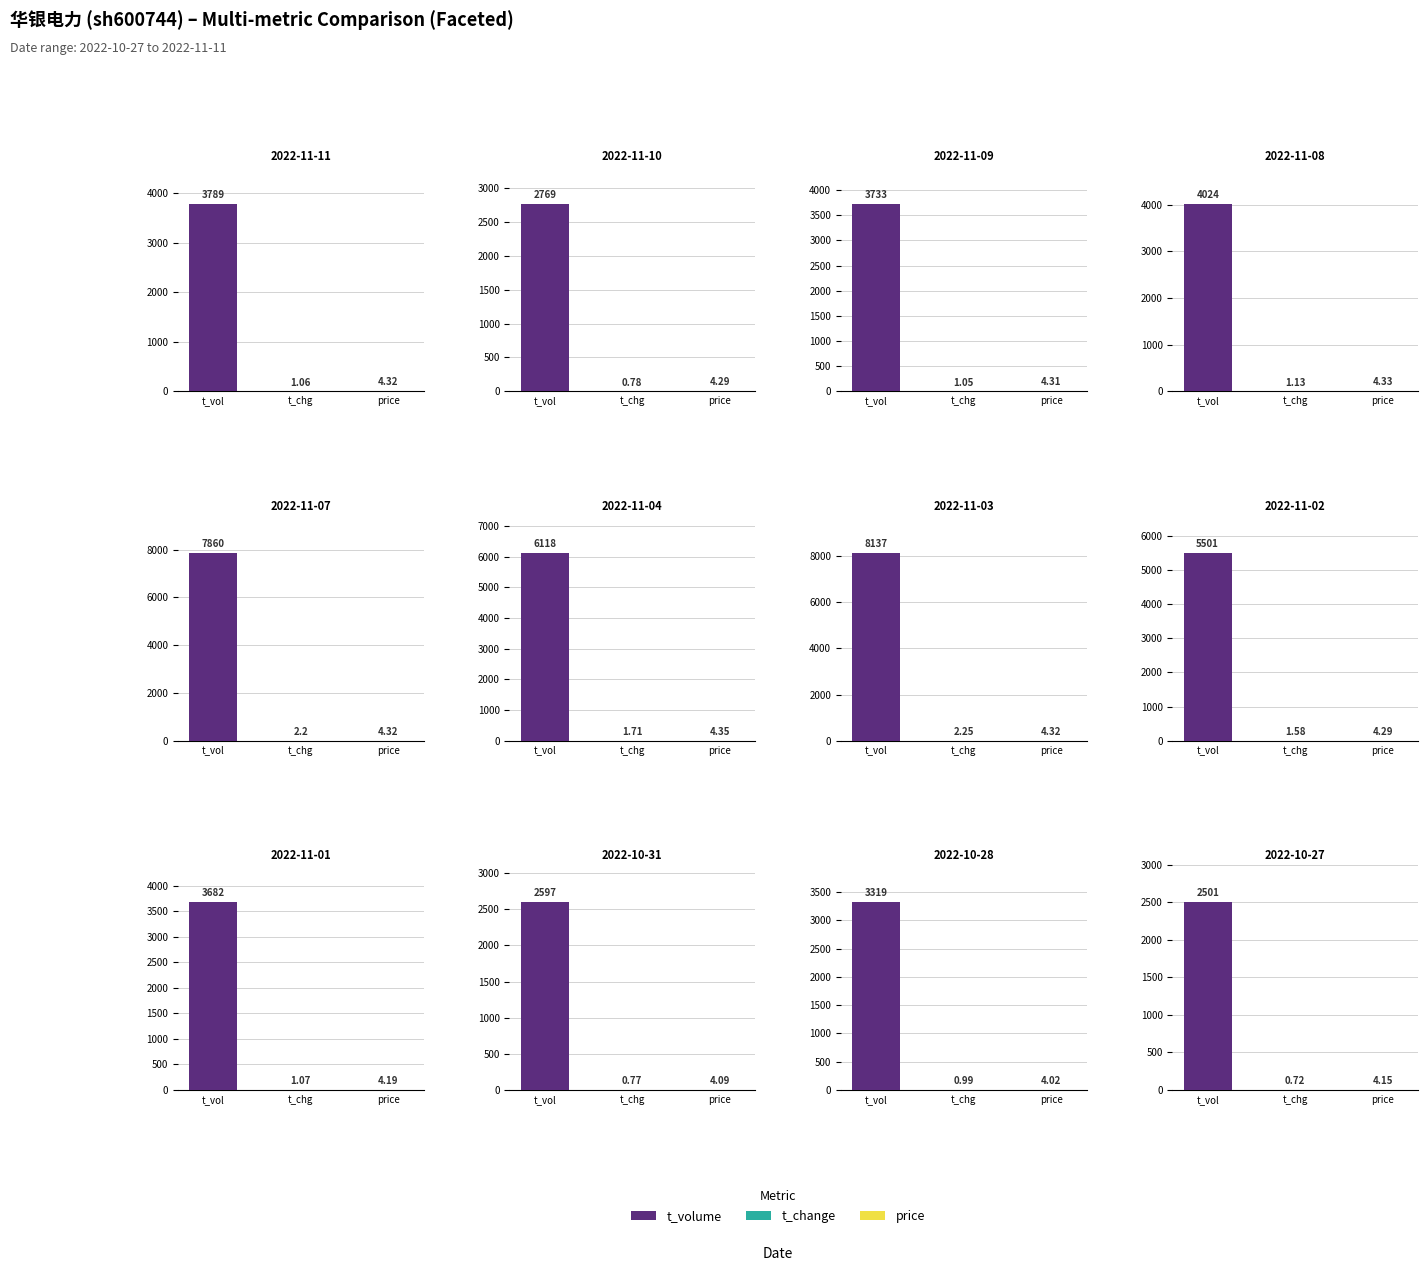

What is the difference between the highest and lowest values at 2022-11-04?

6116.3